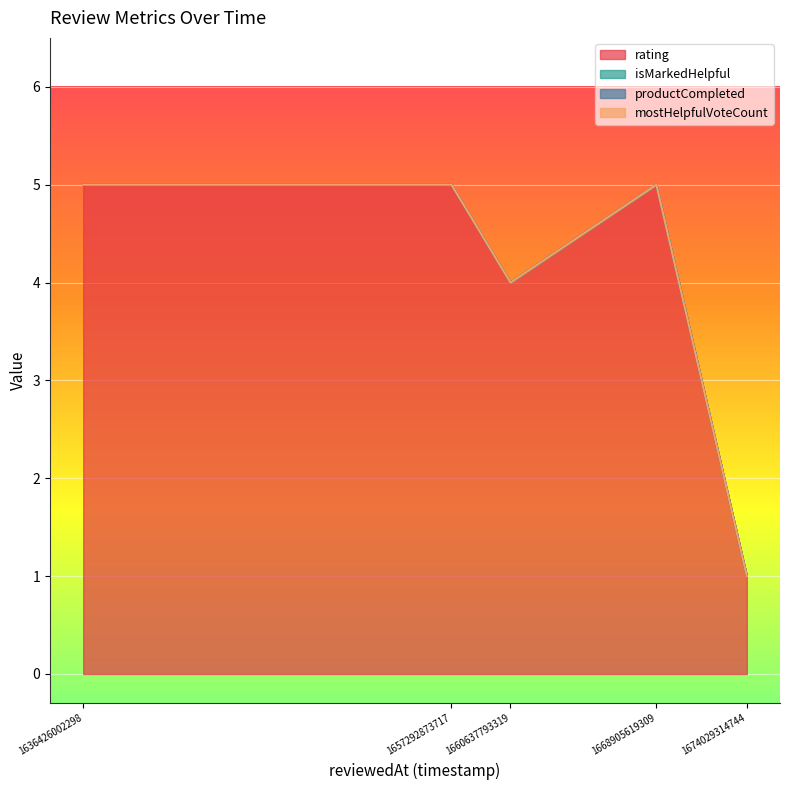

What is the difference between the highest and lowest values at 1660637793319?

4